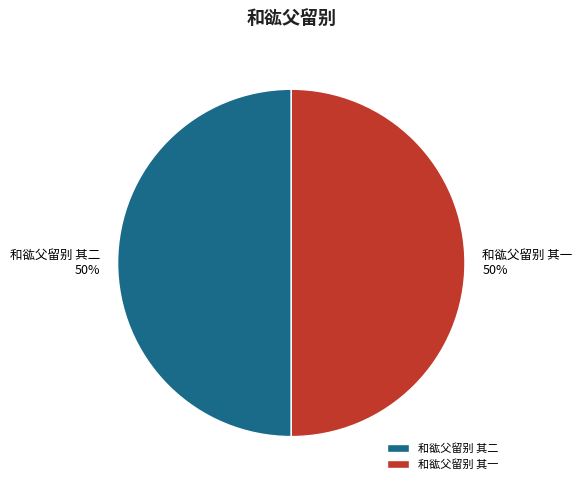

What percentage is the 和谹父留别 其一 slice, to the nearest percent?

50%